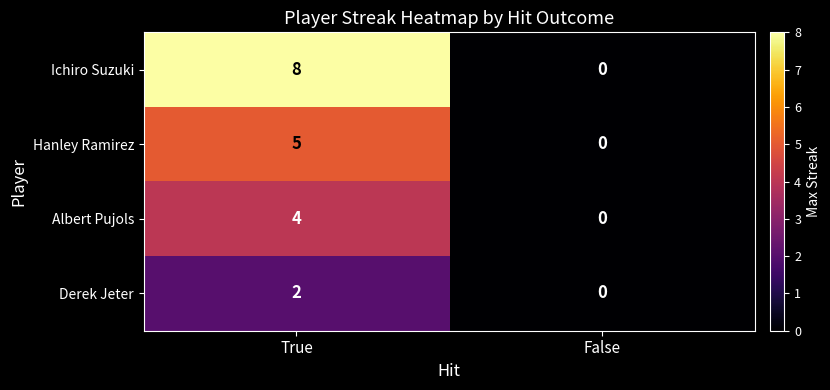

Is it true that Hanley Ramirez equals 0 at False?

True